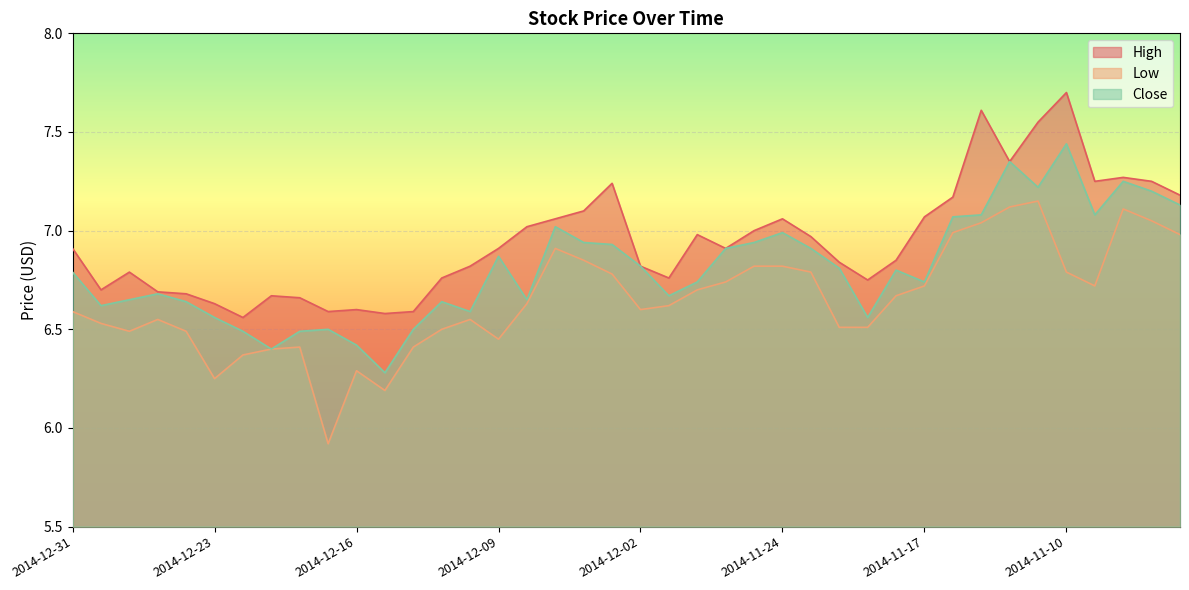

Which series has the largest range (max minus min)?

Low